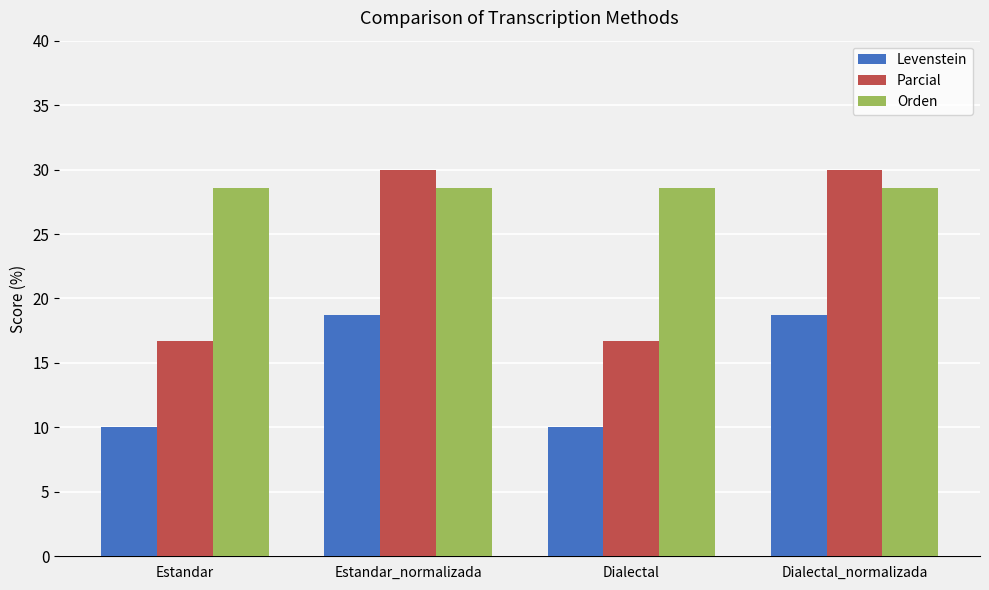

The Parcial series shows 20.7 at Estandar_normalizada. True or false?

False